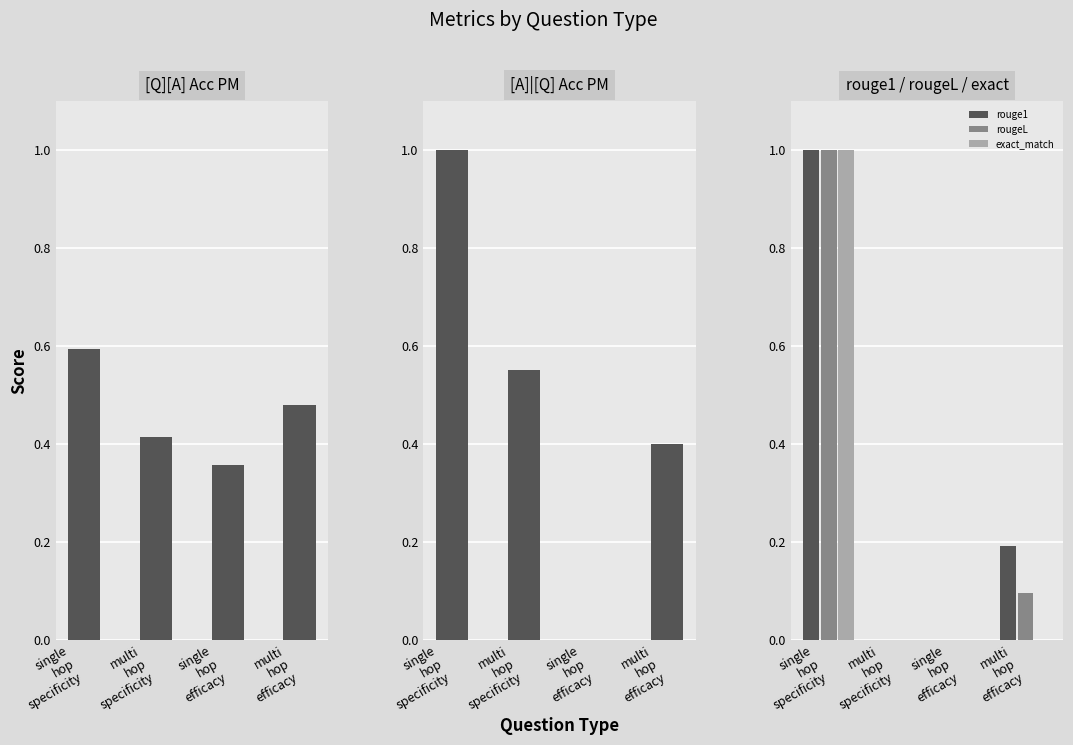

Between single
hop
specificity and single
hop
efficacy, which series saw the biggest shift?

[A]|[Q] Acc PM